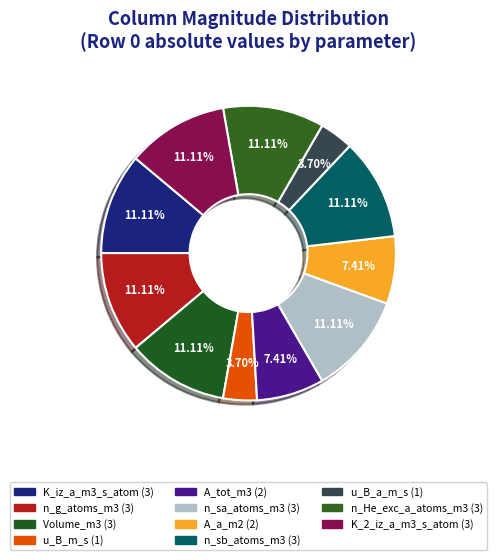

Approximately how many times larger is the value at A_tot_m3 compared to n_sb_atoms_m3?

0.7